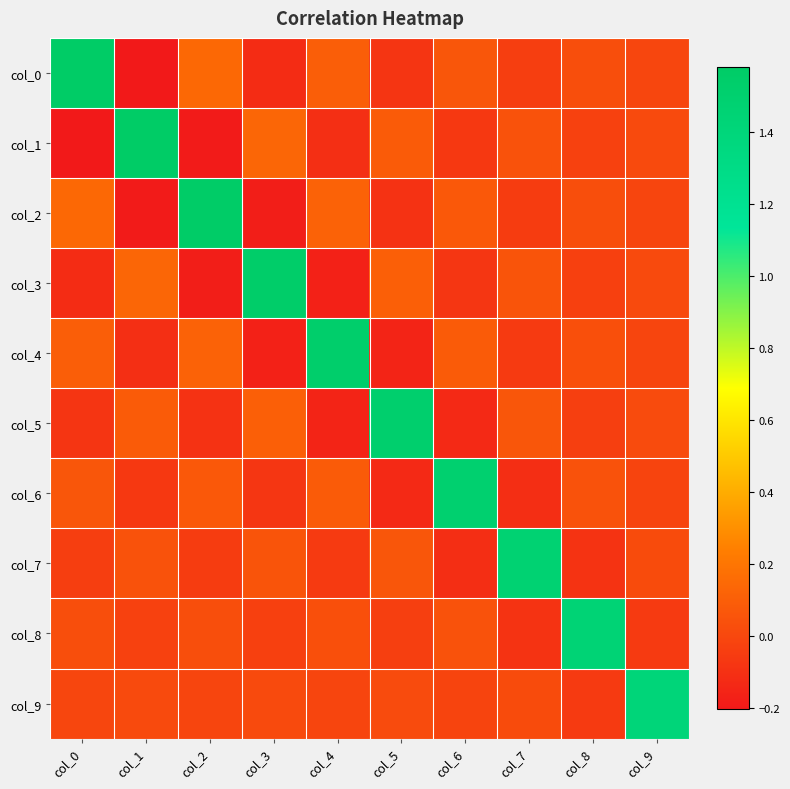

What is the spread (max minus min) of values at col_7?

1.6